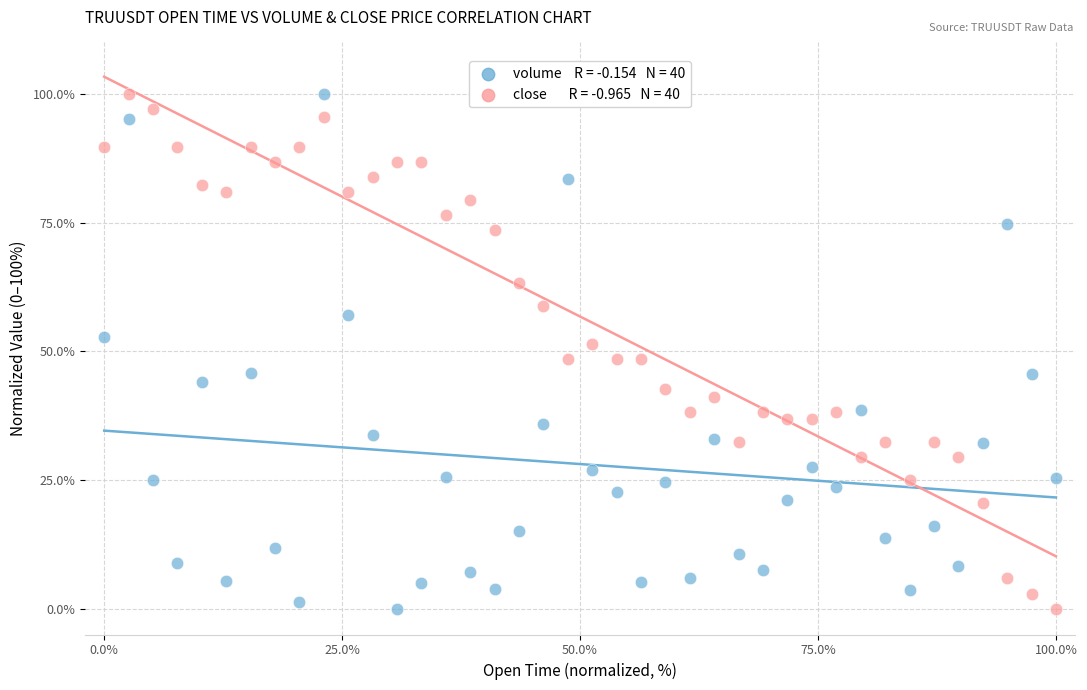

Across all data points, what is the range of Y values (max minus min)?

100.0